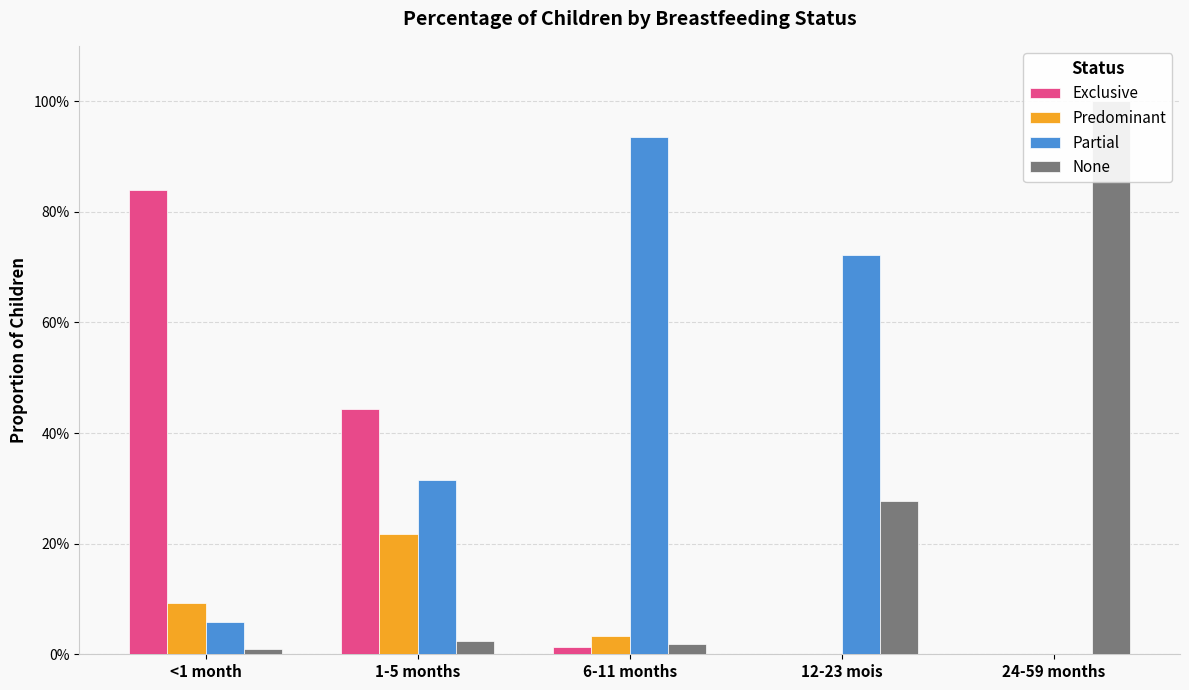

How many bars are there in total?

20